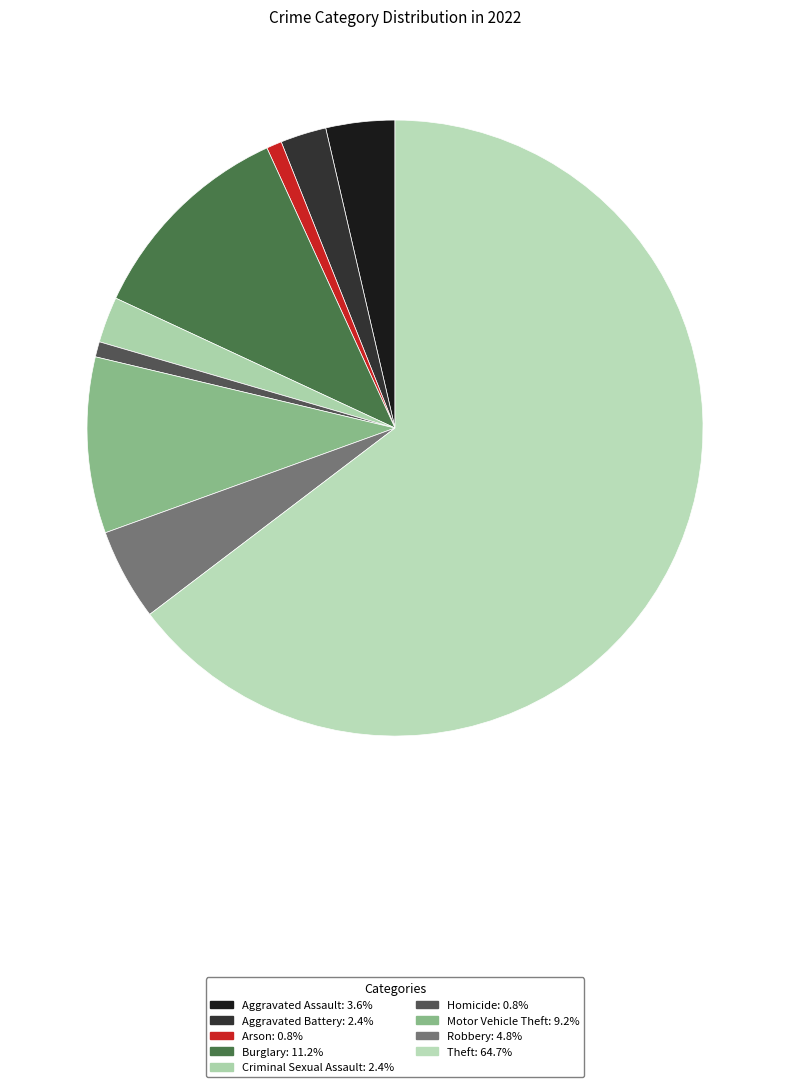

To the nearest percent, what percentage of the pie is Robbery?

5%